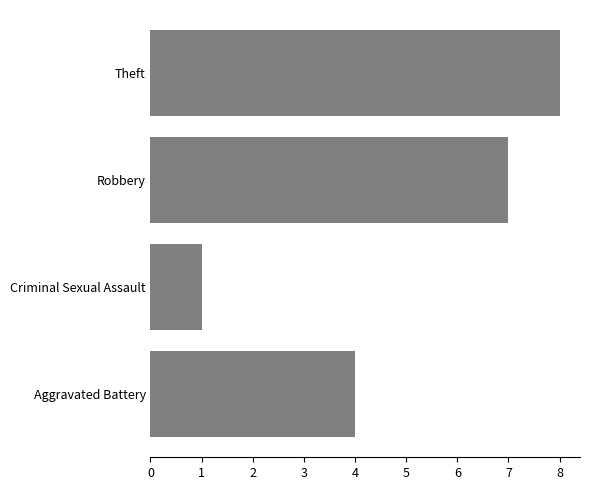

What is the minimum value shown in the chart?

1